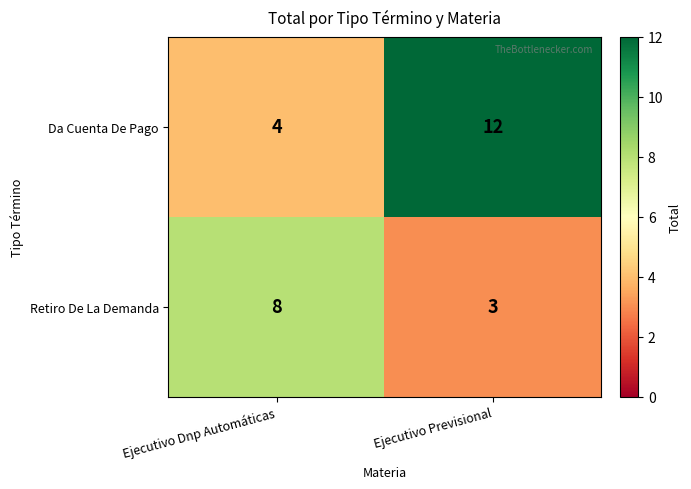

What is the difference between the highest and lowest values at Ejecutivo Previsional?

9